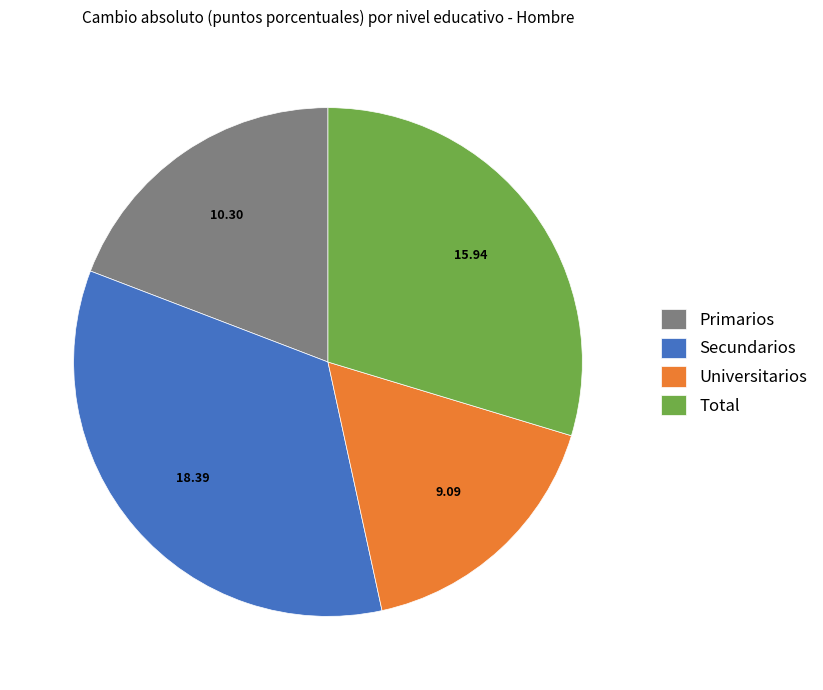

Is there a majority slice in this chart?

No